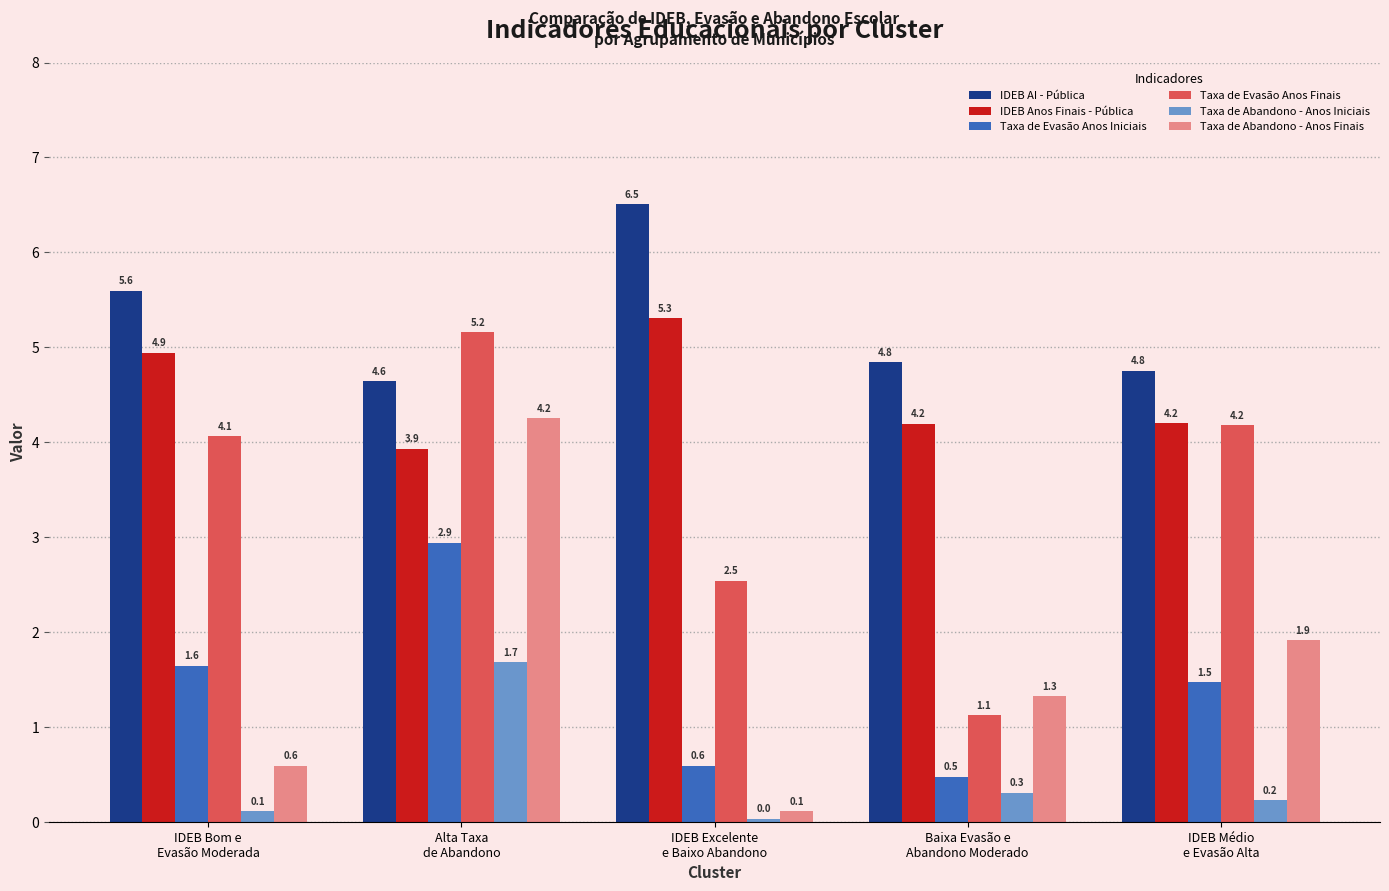

The IDEB Anos Finais - Pública series shows 4.2 at IDEB Médio
e Evasão Alta. True or false?

True